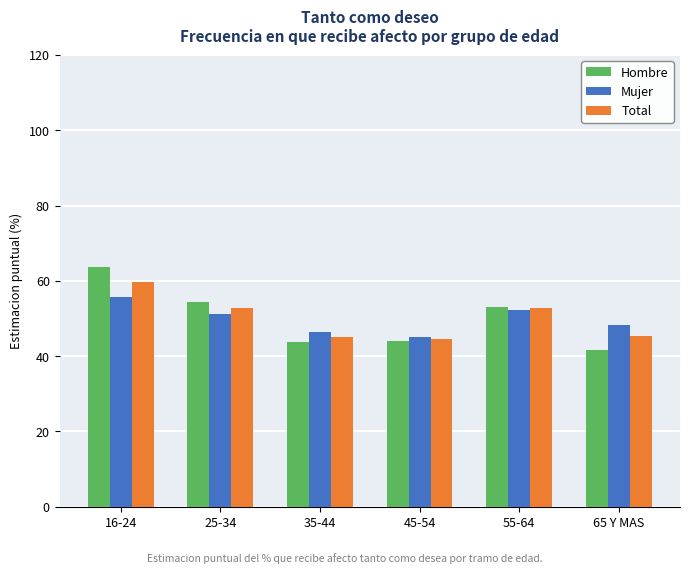

What is the difference between the maximum and minimum values in the Mujer series?

10.7